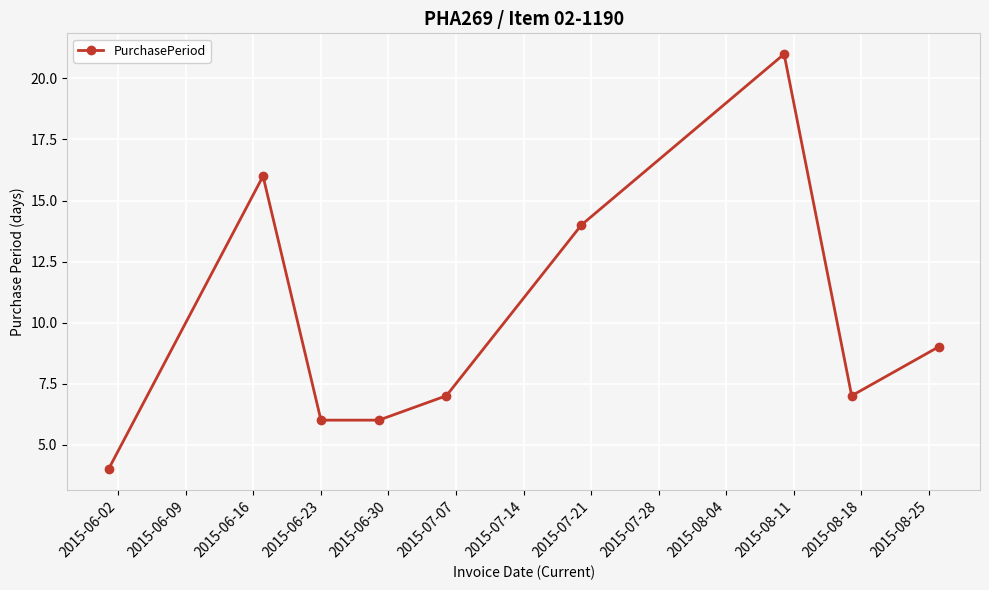

True or false: the data has more than 0 interior local peaks.

True